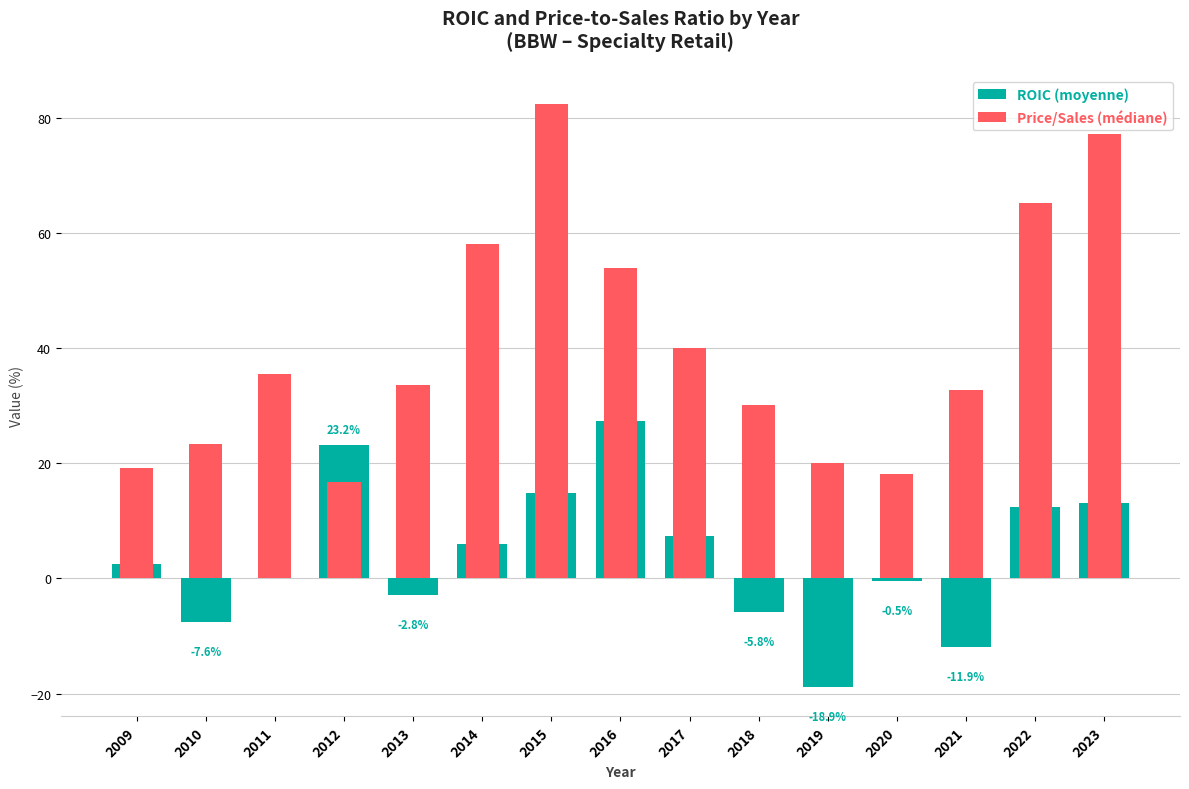

What is the smallest value displayed?

-18.9